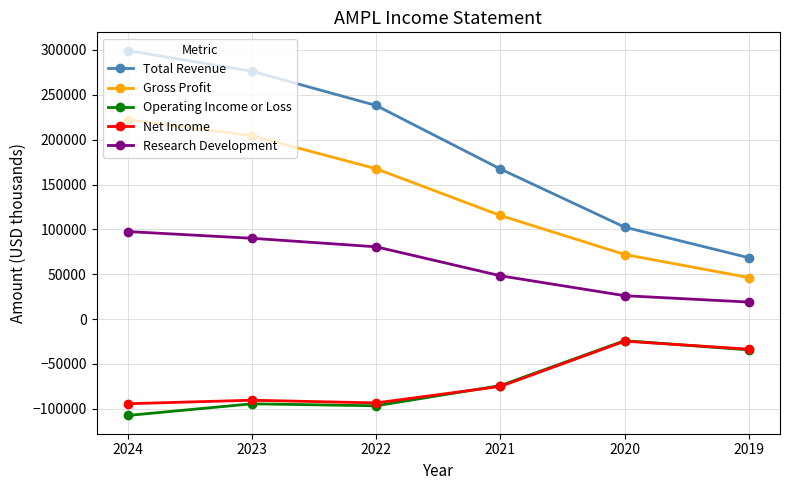

What is the difference between the maximum and minimum values in the Research Development series?

78600